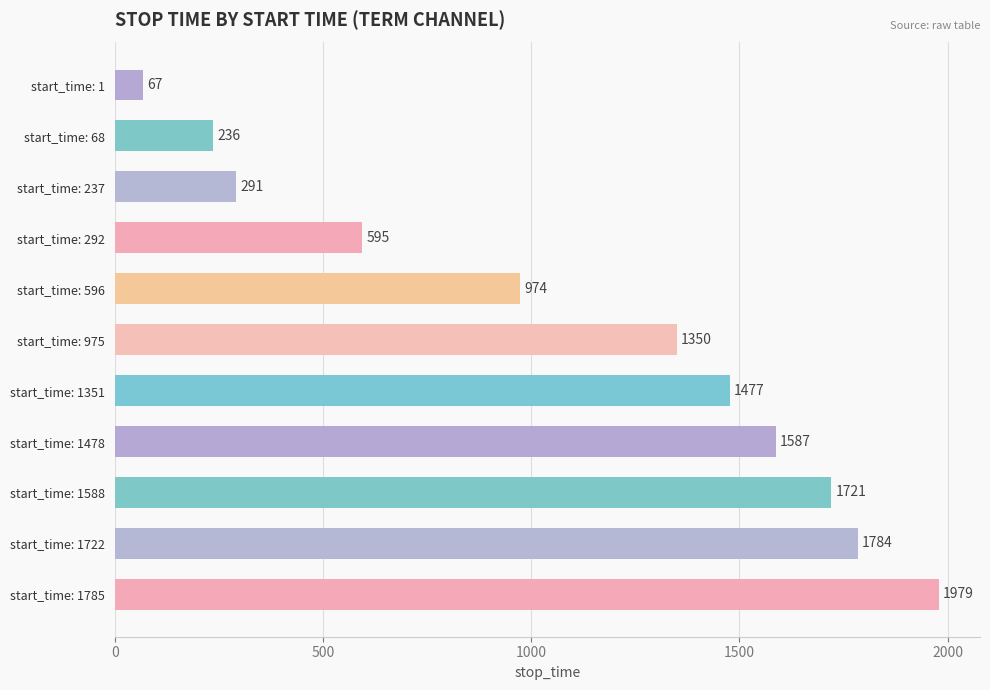

List the labels in order of value, smallest first.

start_time: 1, start_time: 68, start_time: 237, start_time: 292, start_time: 596, start_time: 975, start_time: 1351, start_time: 1478, start_time: 1588, start_time: 1722, start_time: 1785